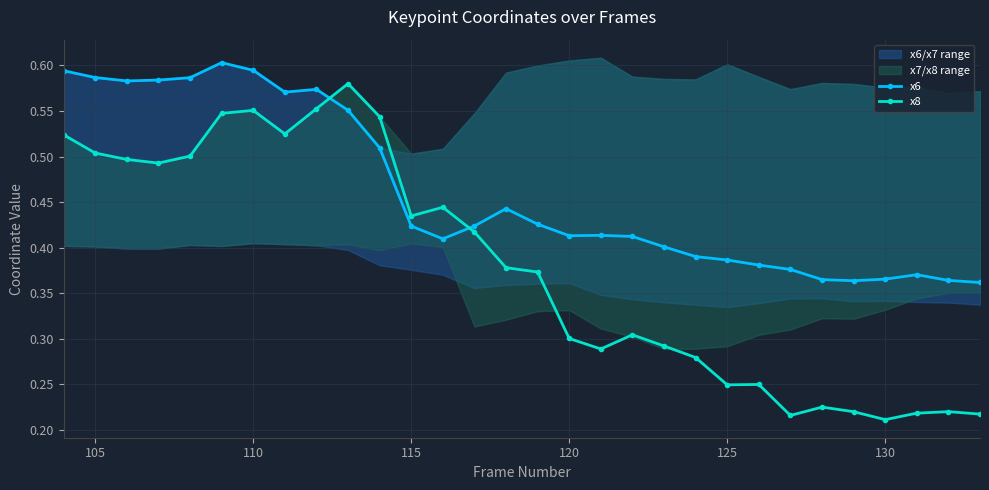

Count the x6 values in the range 0 to 1.

30